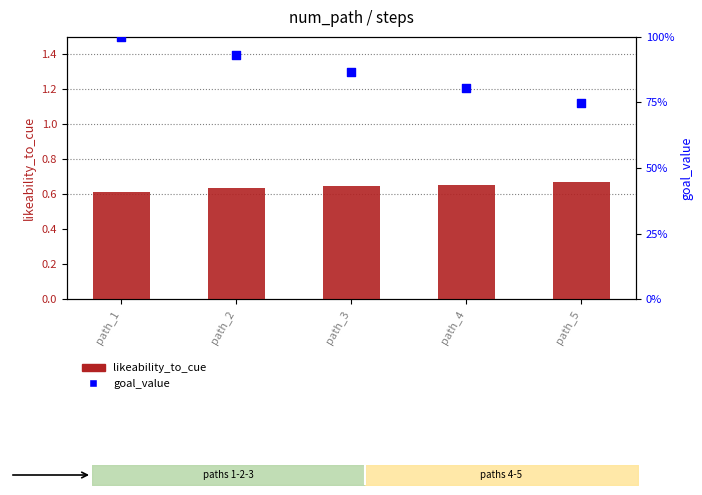

At how many categories does at least one series exceed 0?

5